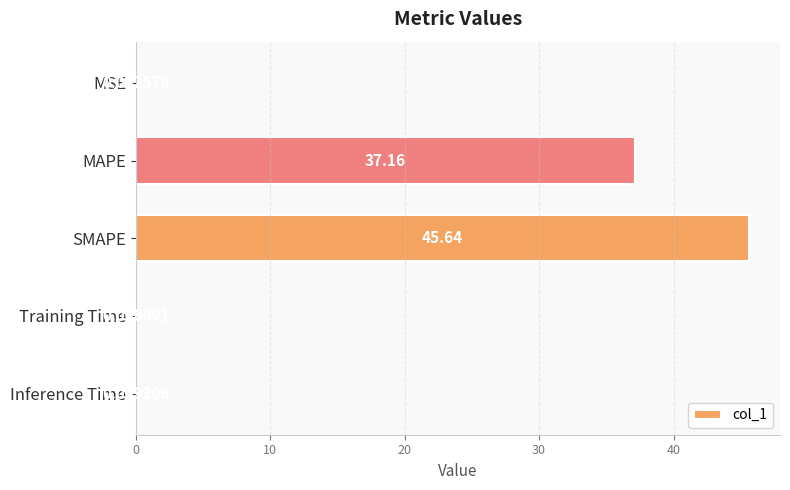

What is the sum of all values?

82.8